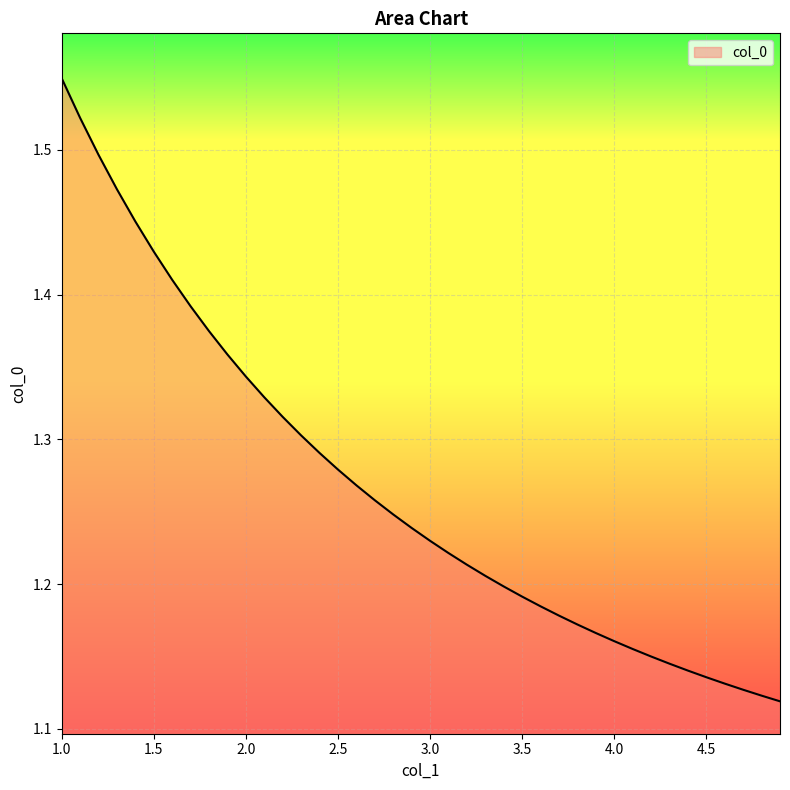

Rank the categories by value from highest to lowest.

1.0, 1.1, 1.2, 1.3, 1.4, 1.5, 1.6, 1.7, 1.8, 1.9, 2.0, 2.1, 2.2, 2.3, 2.4, 2.5, 2.6, 2.7, 2.8, 2.9, 3.0, 3.1, 3.2, 3.3, 3.4, 3.5, 3.6, 3.7, 3.8, 3.9, 4.0, 4.1, 4.2, 4.3, 4.4, 4.5, 4.6, 4.7, 4.8, 4.9